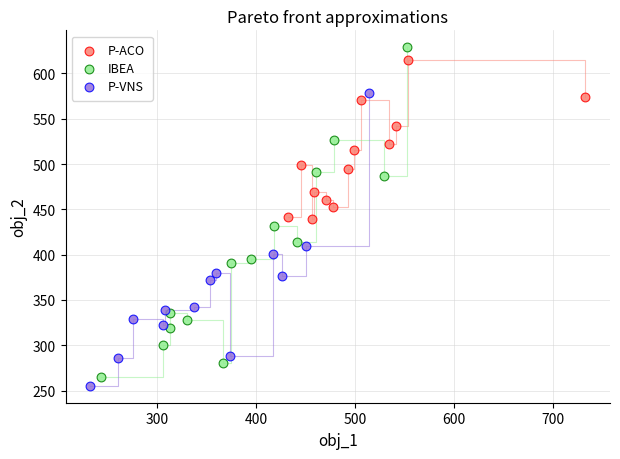

Which series has the largest Y range (max minus min)?

IBEA